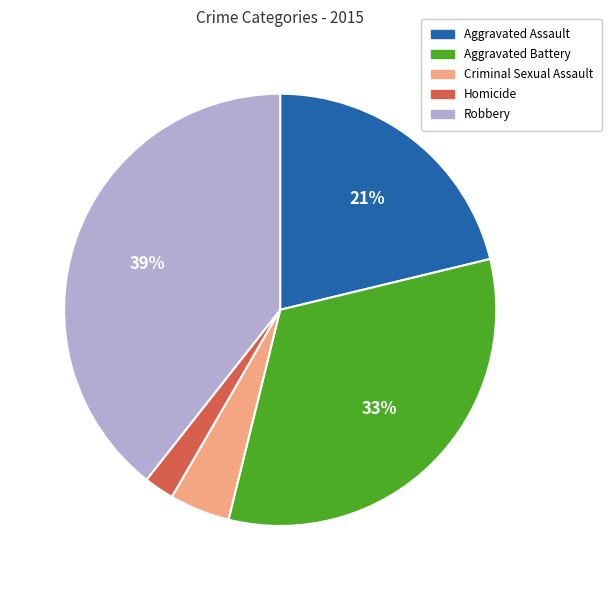

Which has a higher value, Aggravated Battery or Aggravated Assault?

Aggravated Battery